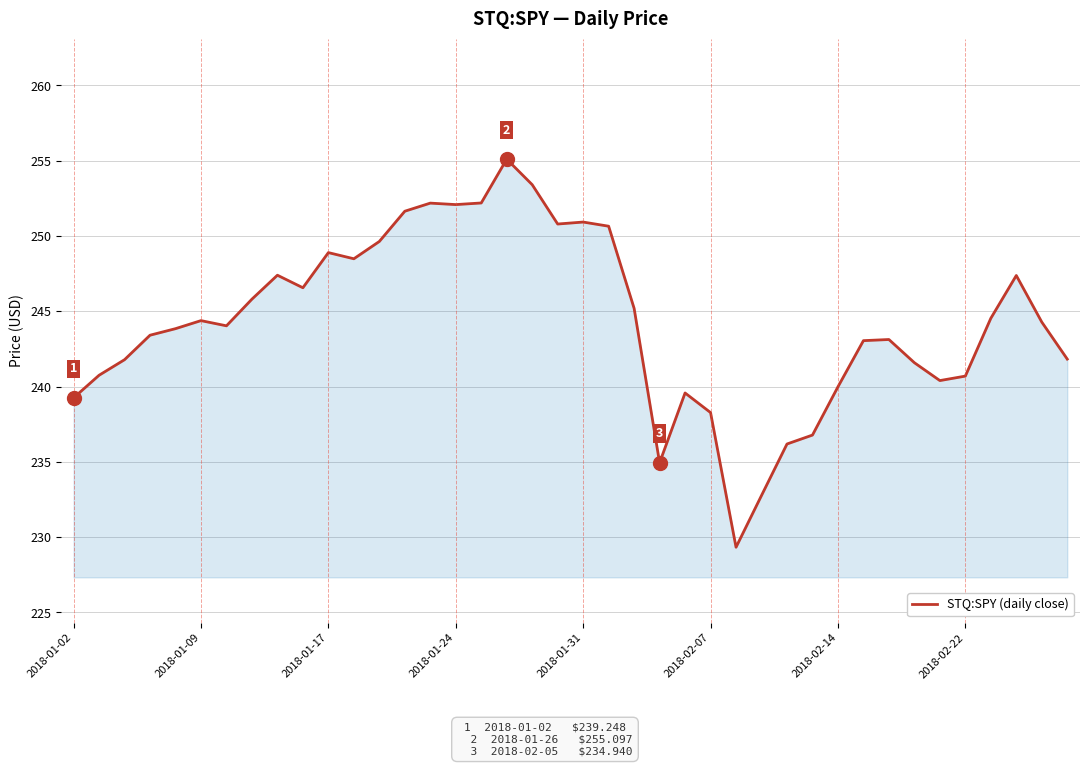

What is the minimum value shown in the chart?

229.3